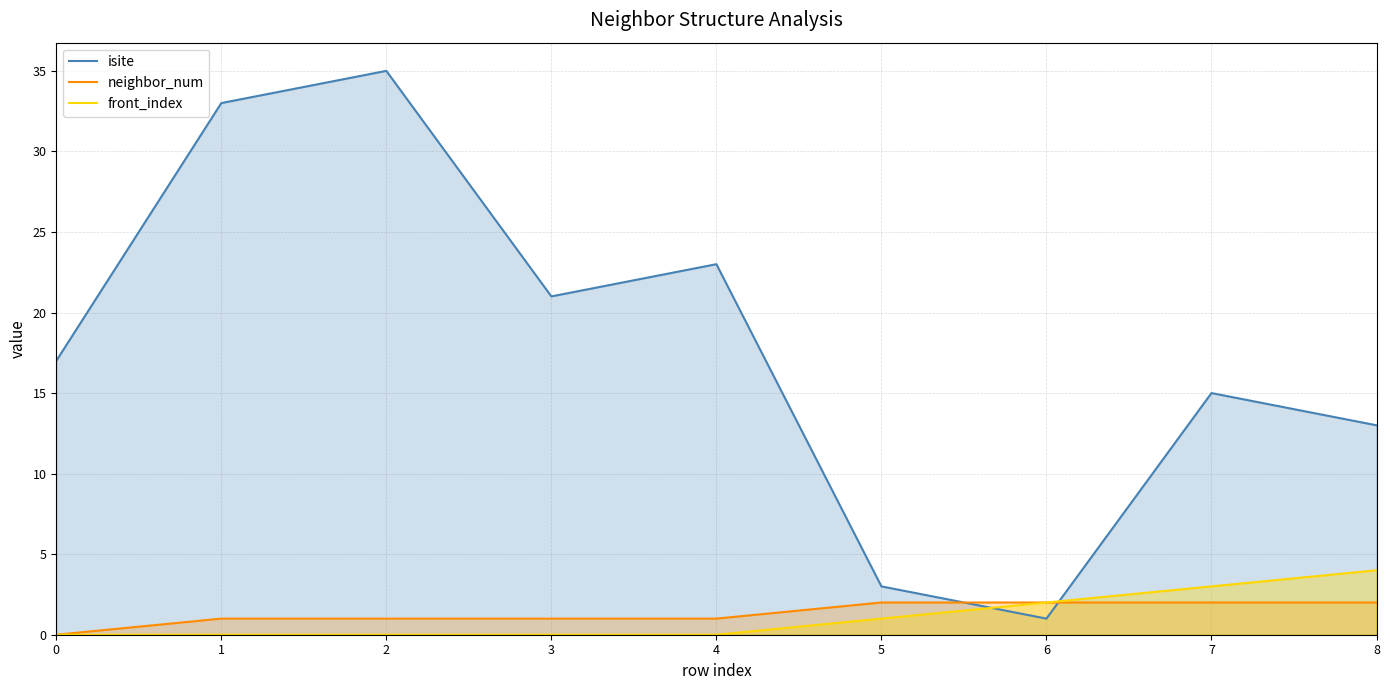

List the labels in order of front_index value, largest first.

8, 7, 6, 5, 0, 1, 2, 3, 4